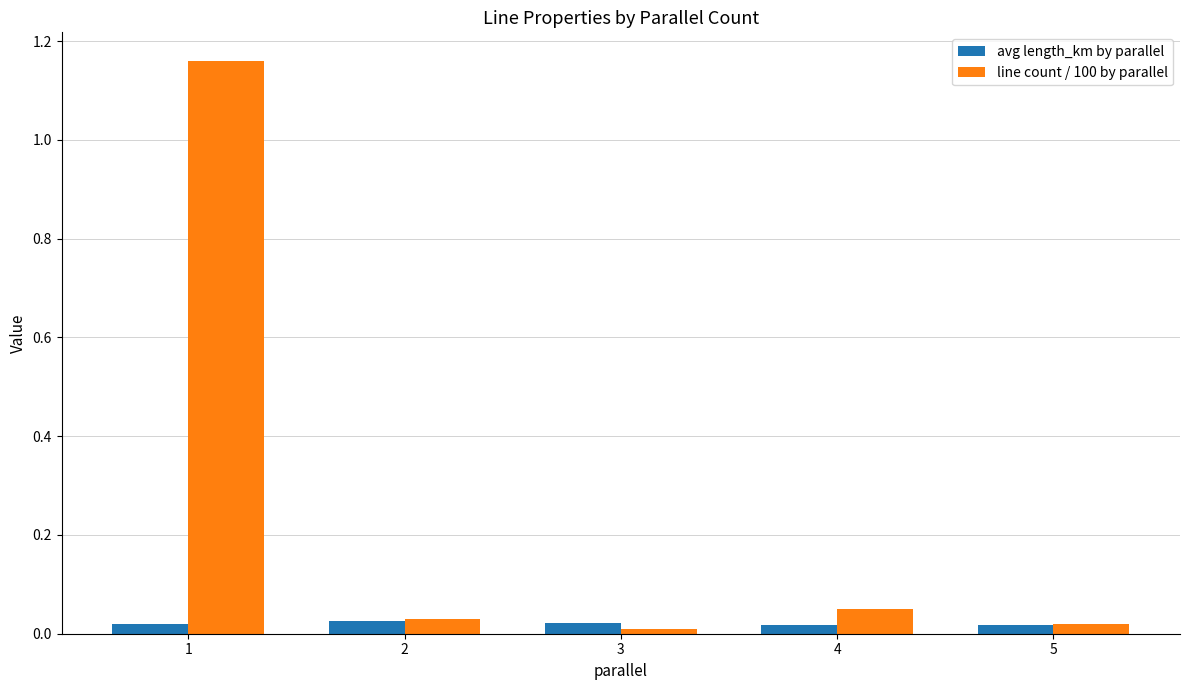

Count the avg length_km by parallel values in the range 0 to 1.

5